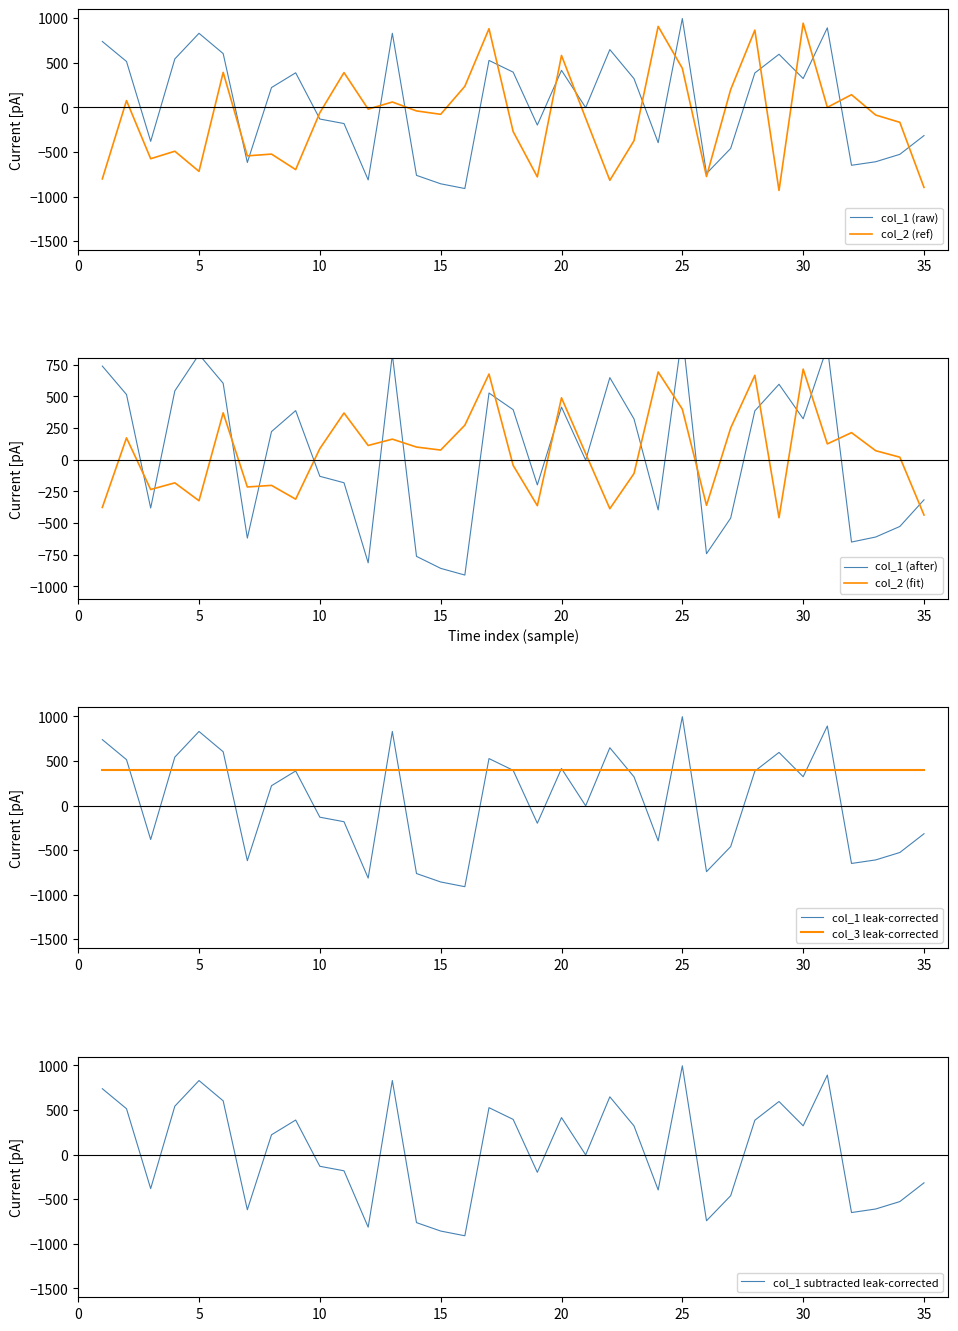

Which series has the largest range (max minus min)?

col_1